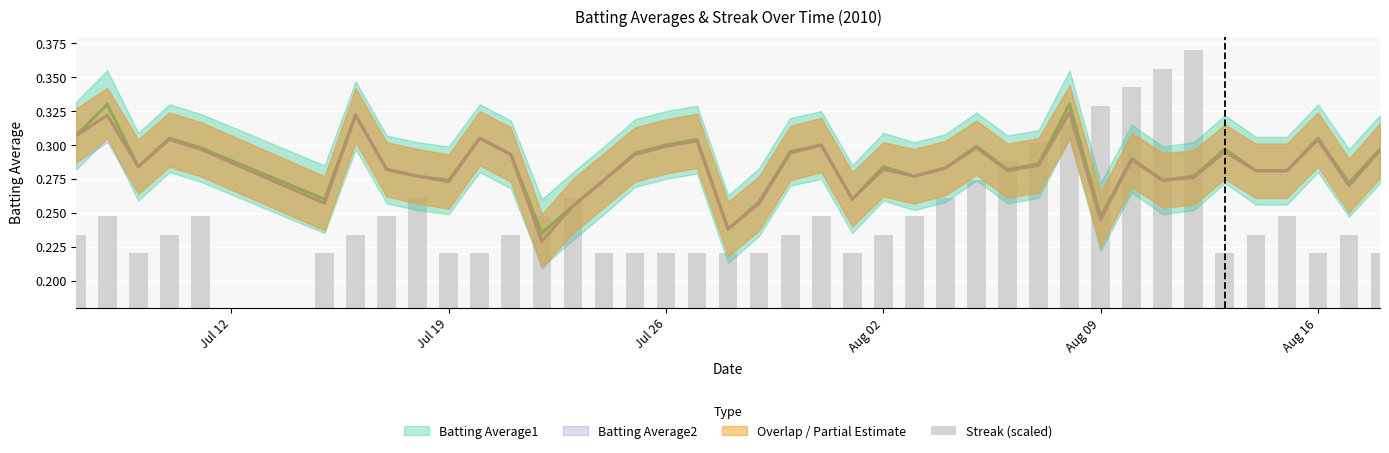

What is the difference between the maximum and minimum values?

0.1